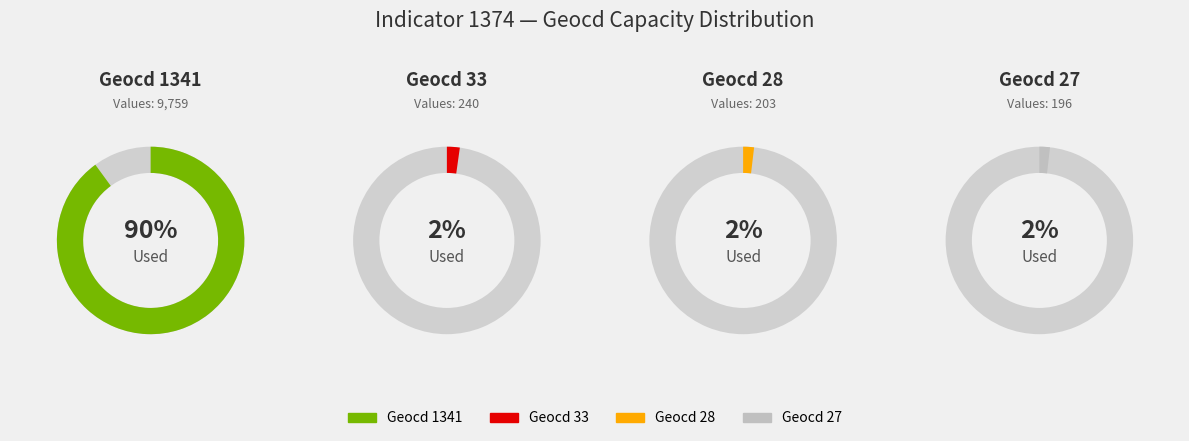

Is it true that 28 is 2% of the pie?

True